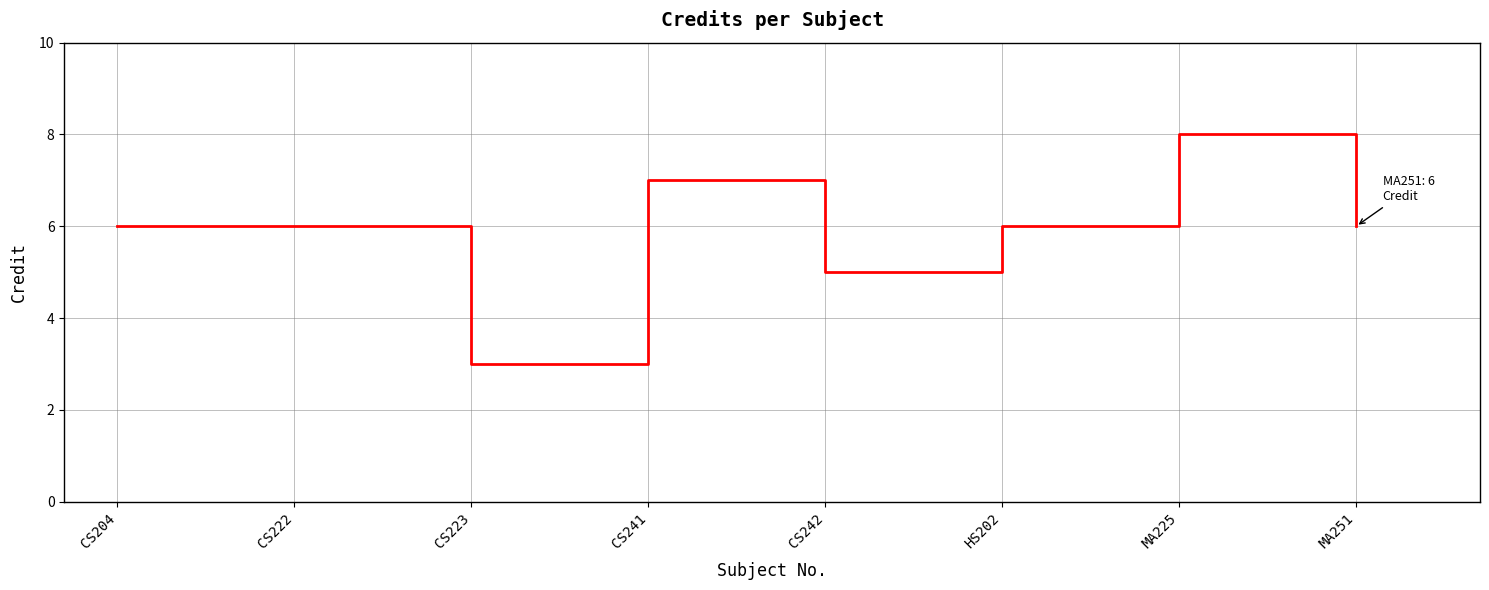

Reading left to right, list all the values displayed in this chart.

CS204=6	CS222=6	CS223=3	CS241=7	CS242=5	HS202=6	MA225=8	MA251=6